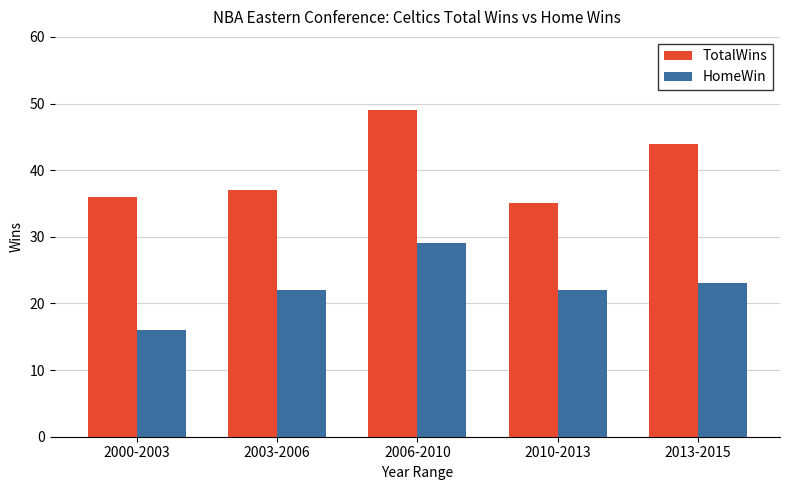

Reading left to right, extract all data points from this chart.

TotalWins: 2000-2003=36	2003-2006=37	2006-2010=49	2010-2013=35	2013-2015=44
HomeWin: 2000-2003=16	2003-2006=22	2006-2010=29	2010-2013=22	2013-2015=23